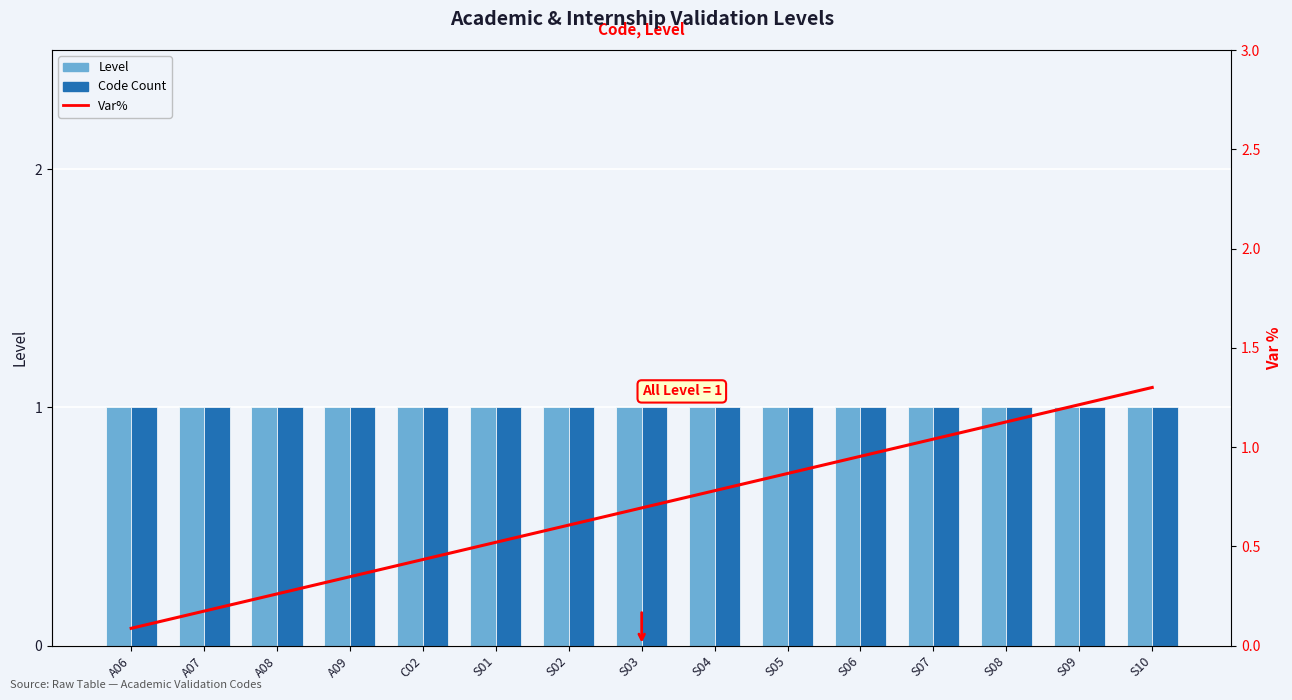

What is the spread (max minus min) of values at C02?

0.6